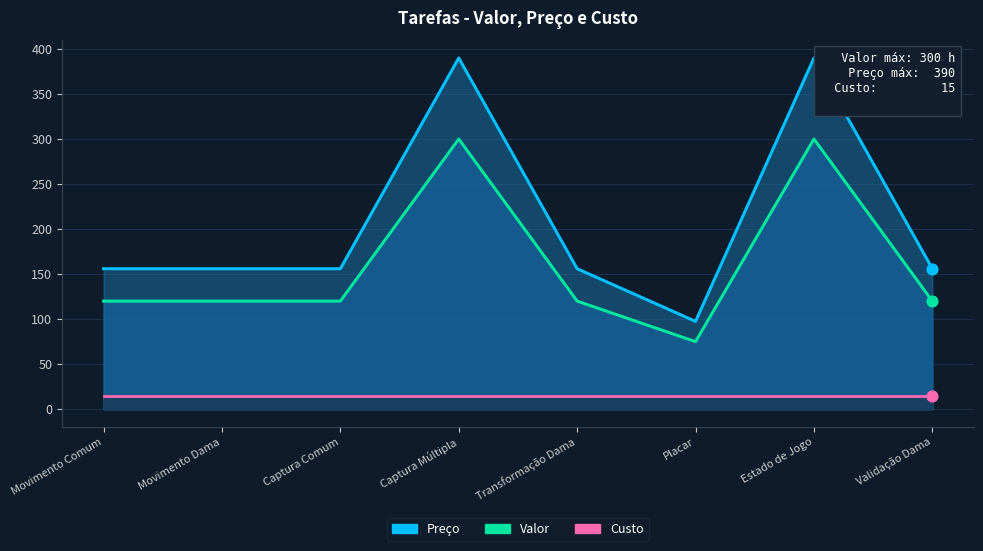

At how many categories does at least one series exceed 343?

2